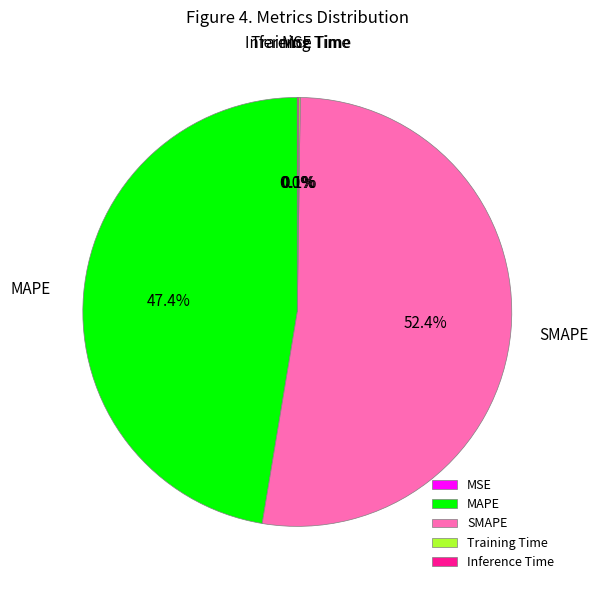

What portion of the pie excludes MAPE?

52.6%